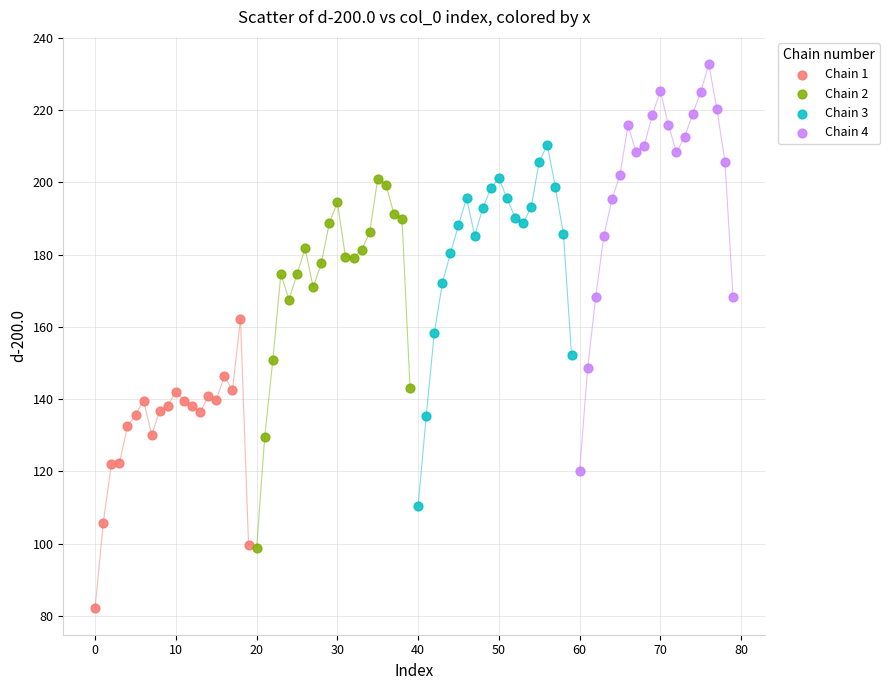

Which series reaches the minimum Y coordinate?

Chain 1